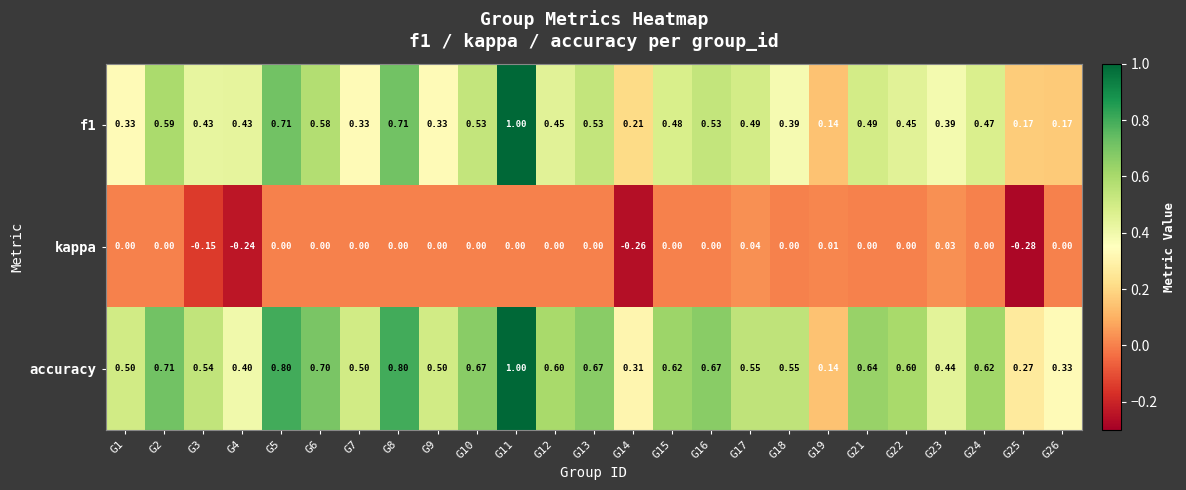

Between G8 and G17, which series saw the biggest shift?

accuracy